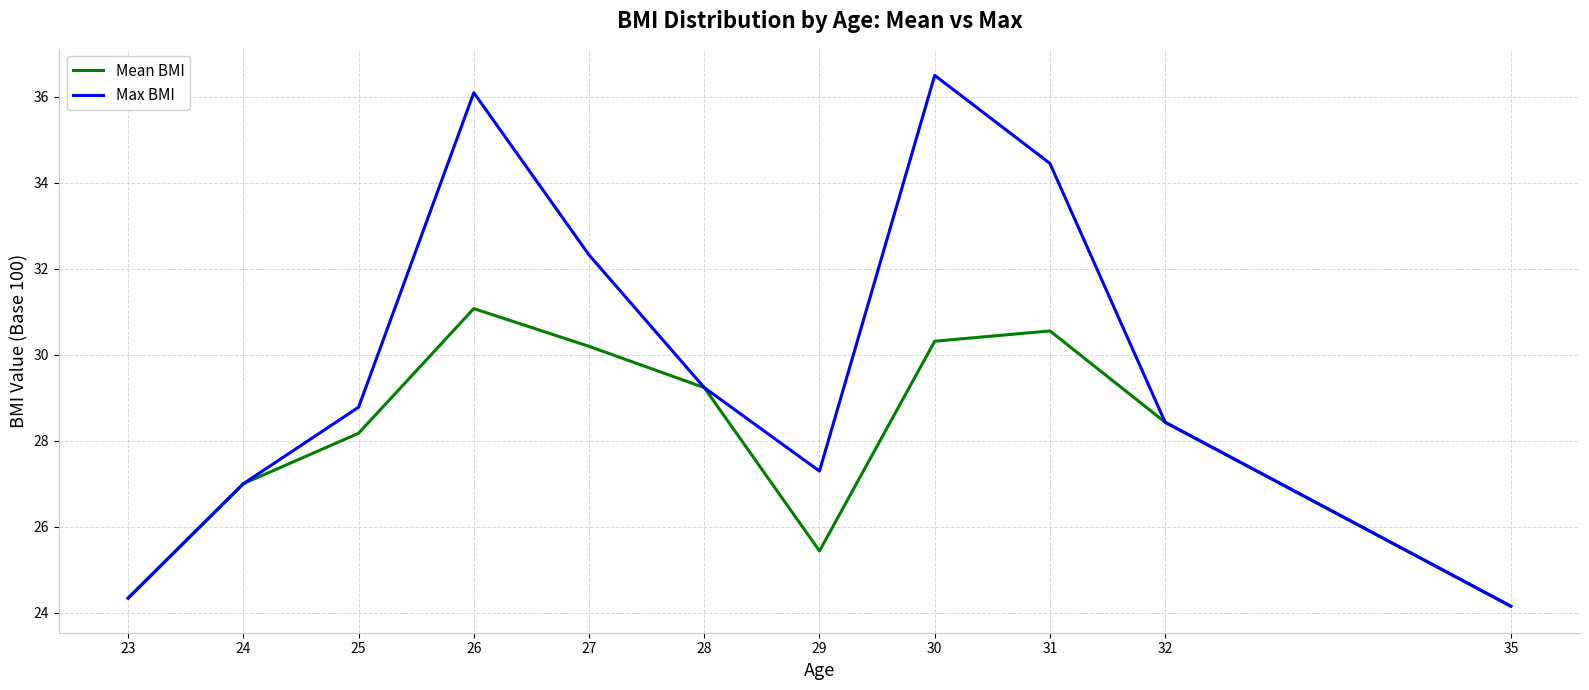

Which category has the highest value in the Max BMI series?

30